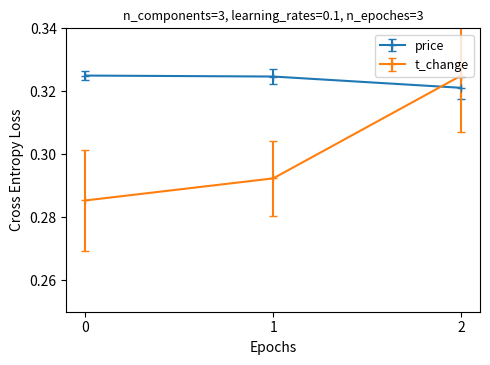

List the labels in order of t_change value, largest first.

2, 1, 0